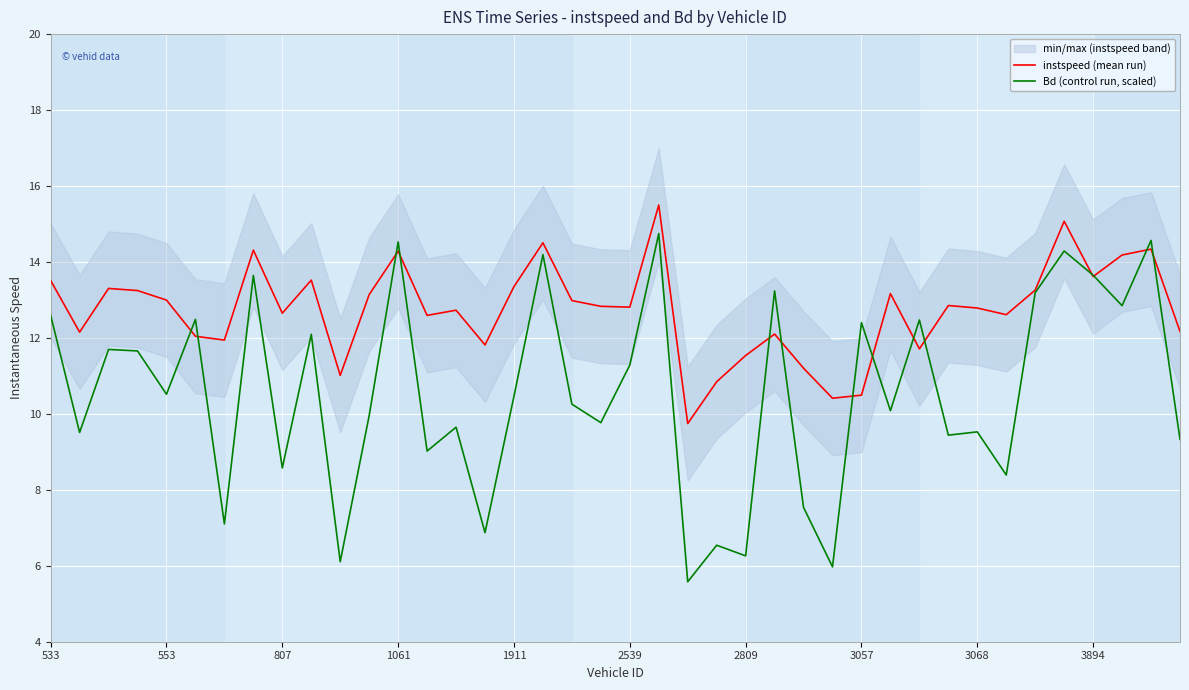

The value of instspeed (mean run) at 807 is 12.7. True or false?

True